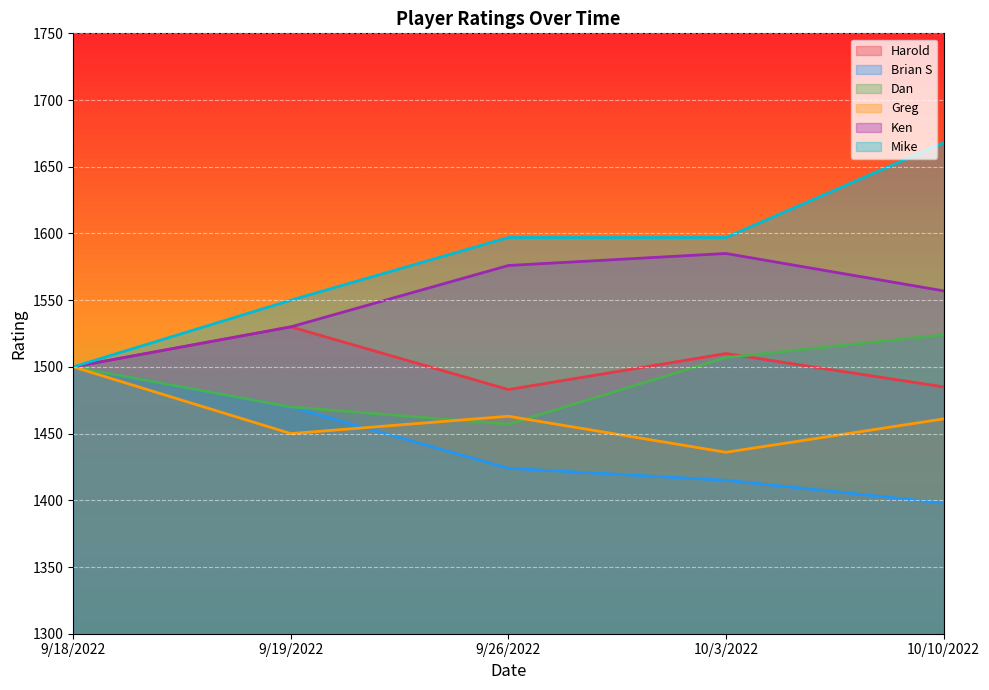

True or false: Brian S has more than 2 points higher than both neighbors.

False